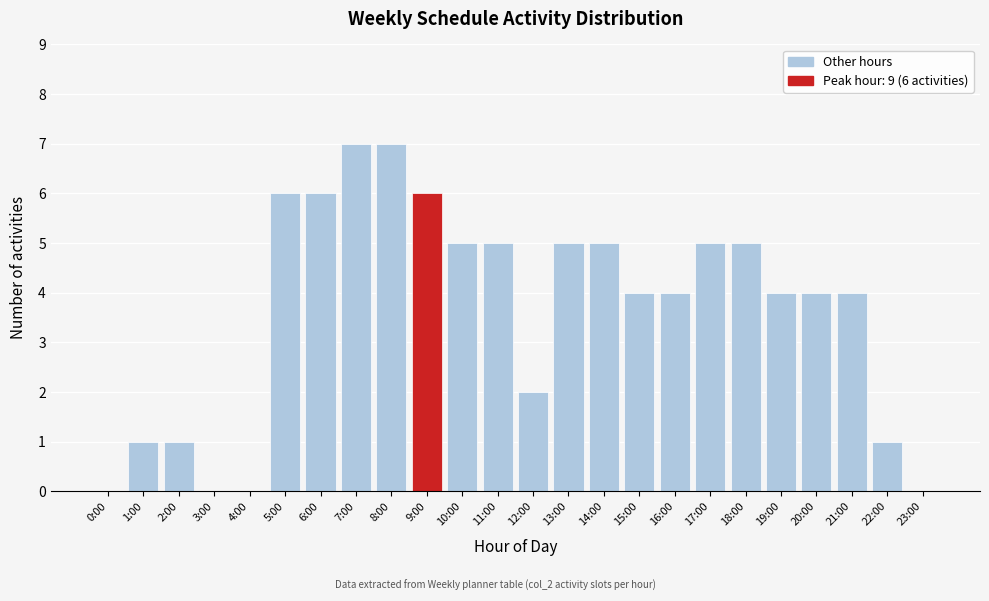

Reading left to right, transcribe all the data shown in this chart.

0:00=0	1:00=1	2:00=1	3:00=0	4:00=0	5:00=6	6:00=6	7:00=7	8:00=7	9:00=6	10:00=5	11:00=5	12:00=2	13:00=5	14:00=5	15:00=4	16:00=4	17:00=5	18:00=5	19:00=4	20:00=4	21:00=4	22:00=1	23:00=0